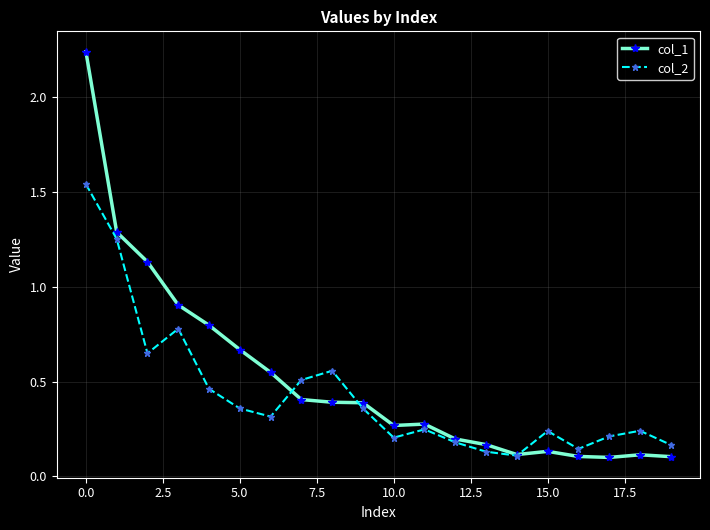

At how many categories does at least one series exceed 1?

3